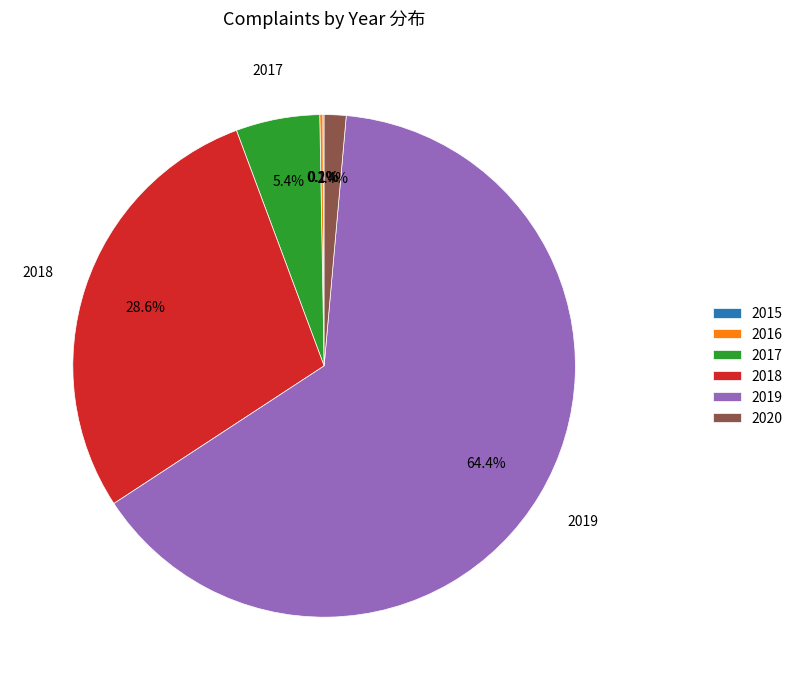

What is the largest slice in the pie chart?

2019